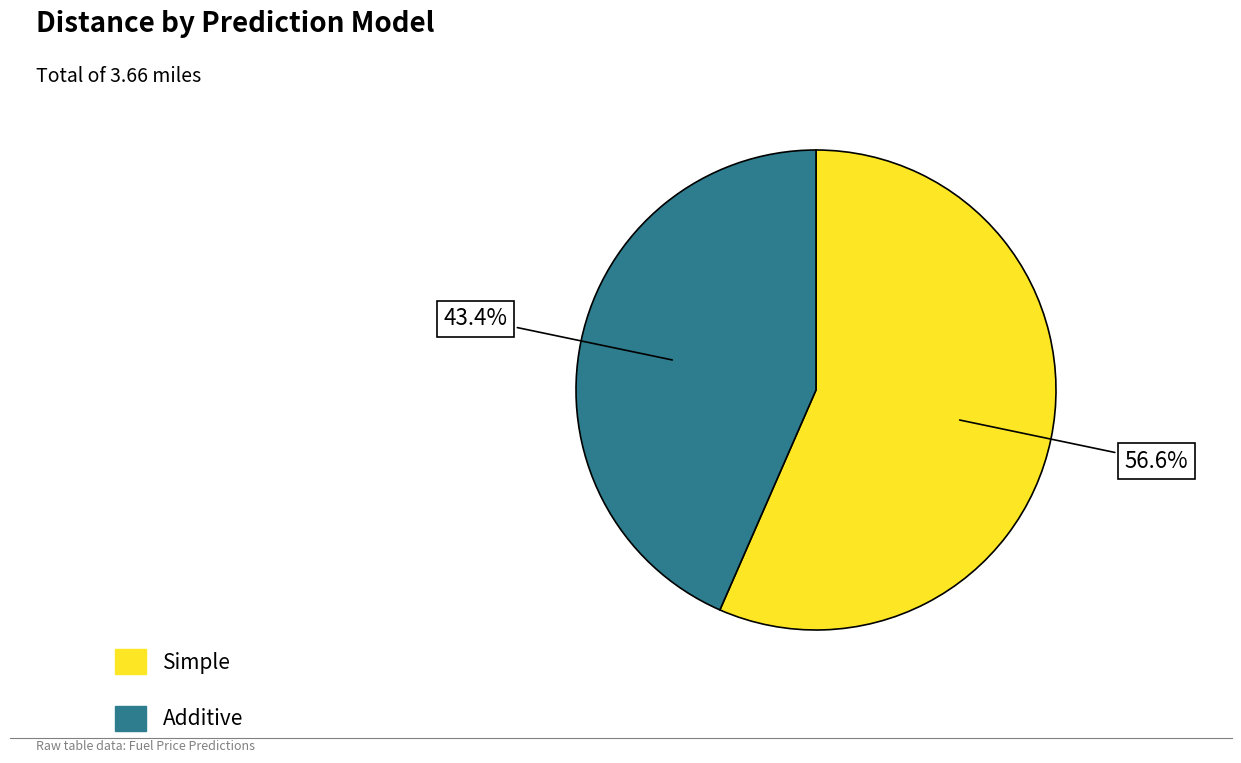

How many segments does this pie chart have?

2